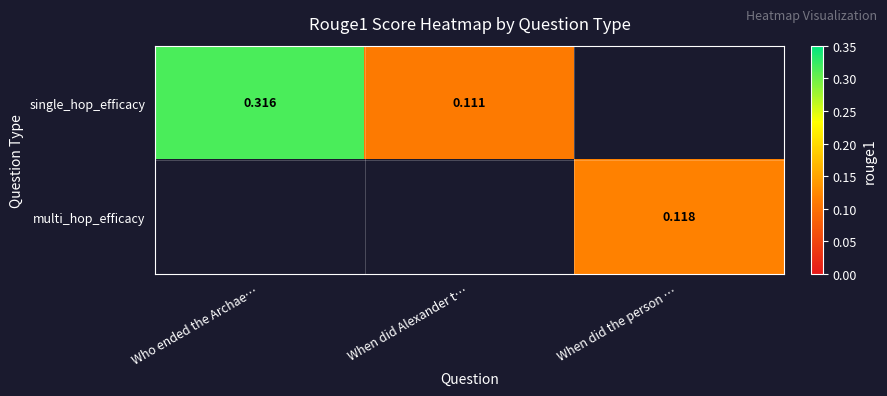

Is the value of multi_hop_efficacy at Who ended the Archae… greater than the value of single_hop_efficacy at When did the person …?

No